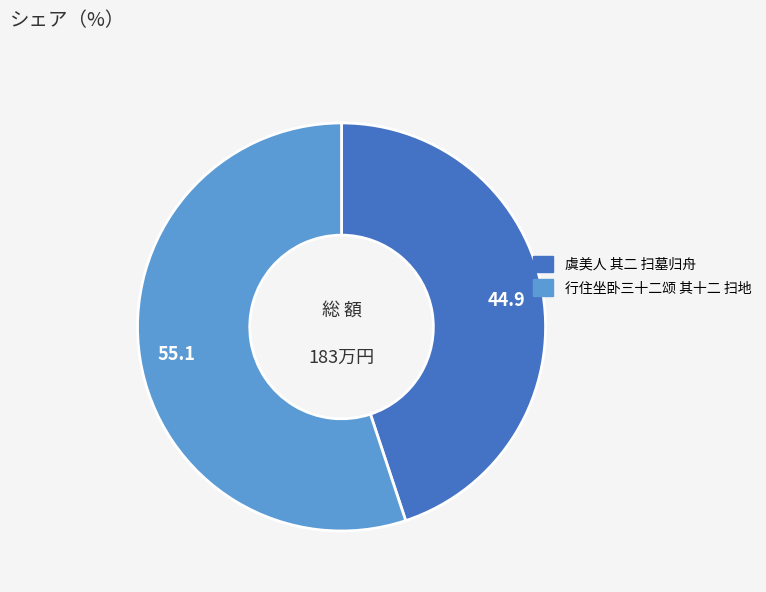

What is the ratio of the value at 虞美人 其二 扫墓归舟 to the value at 行住坐卧三十二颂 其十二 扫地?

0.8